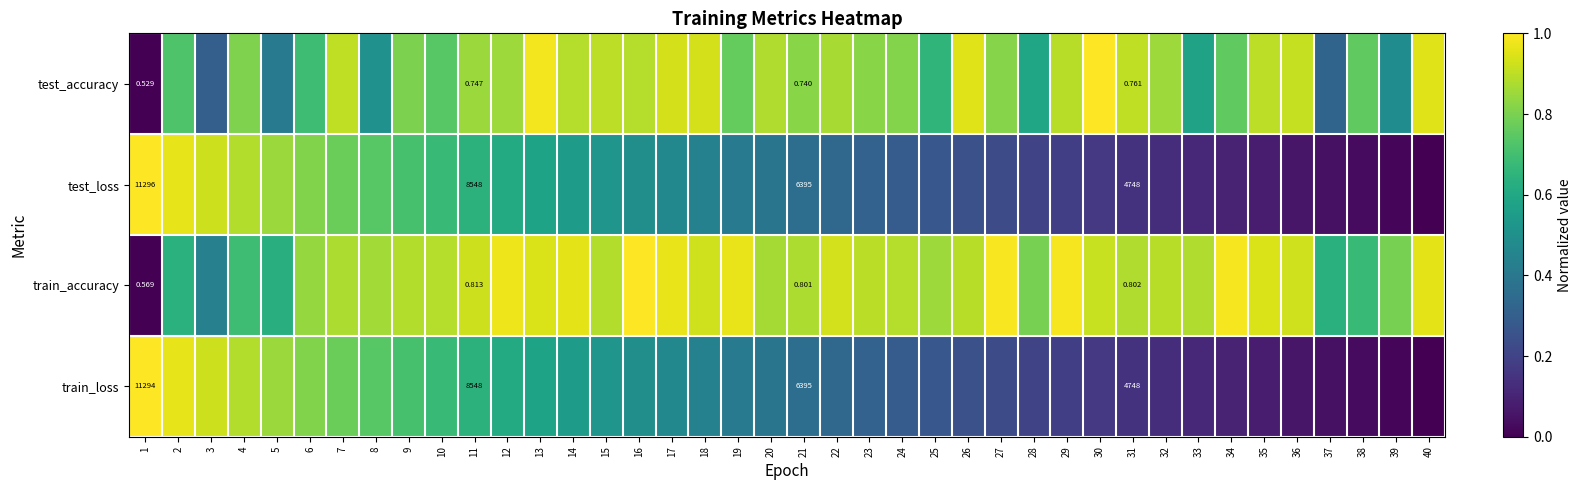

At how many categories does at least one series exceed 0?

40